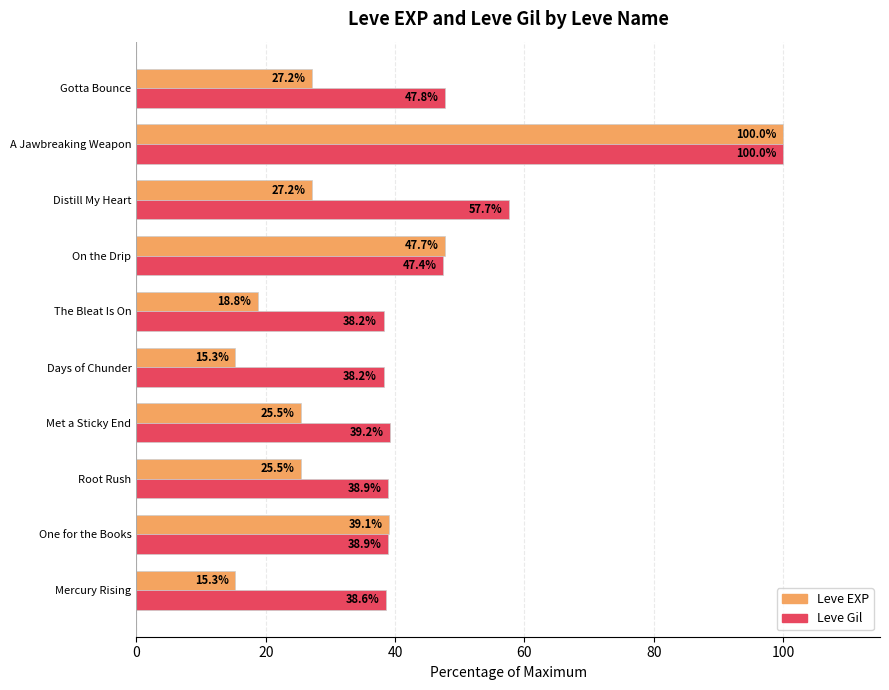

Which series has the largest range (max minus min)?

Leve EXP